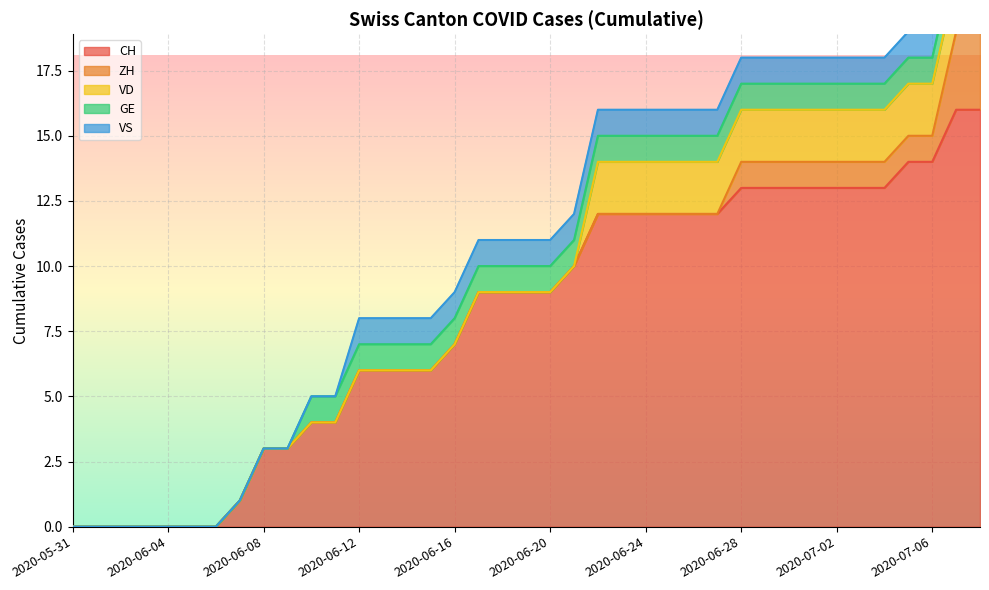

Reading left to right, list all the values displayed in this chart.

CH: 0	0	0	0	0	0	0	1	3	3	4	4	6	6	6	6	7	9	9	9	9	10	12	12	12	12	12	12	13	13	13	13	13	13	13	14	14	16	16
ZH: 0	0	0	0	0	0	0	0	0	0	0	0	0	0	0	0	0	0	0	0	0	0	0	0	0	0	0	0	1	1	1	1	1	1	1	1	1	3	3
VD: 0	0	0	0	0	0	0	0	0	0	0	0	0	0	0	0	0	0	0	0	0	0	2	2	2	2	2	2	2	2	2	2	2	2	2	2	2	2	2
GE: 0	0	0	0	0	0	0	0	0	0	1	1	1	1	1	1	1	1	1	1	1	1	1	1	1	1	1	1	1	1	1	1	1	1	1	1	1	1	1
VS: 0	0	0	0	0	0	0	0	0	0	0	0	1	1	1	1	1	1	1	1	1	1	1	1	1	1	1	1	1	1	1	1	1	1	1	1	1	1	1